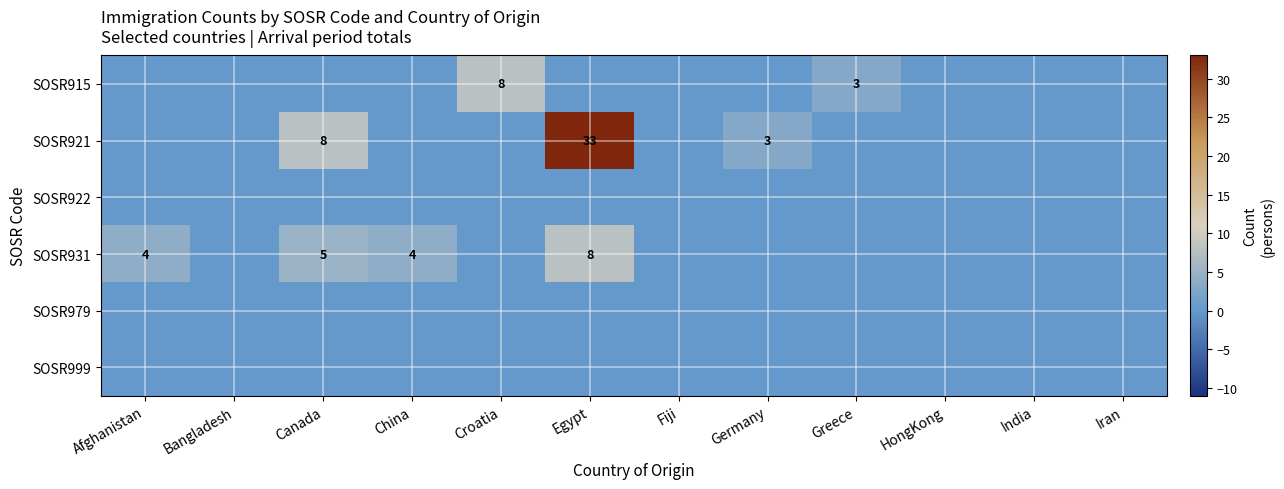

At how many categories does at least one series exceed 22?

1